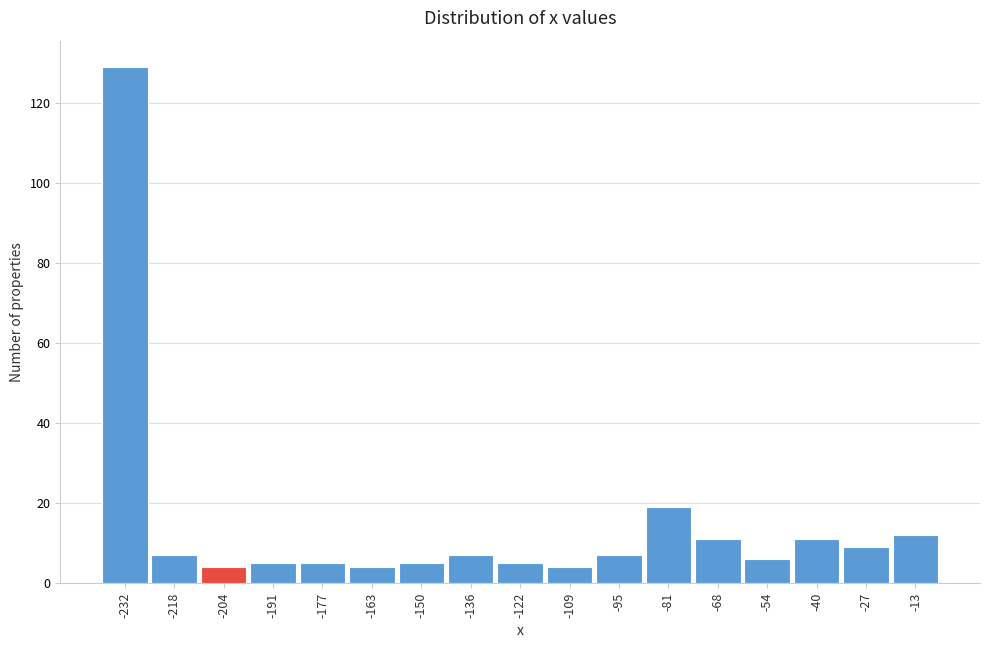

Reading right to left, what are all the values shown in this chart?

-13=12	-27=9	-40=11	-54=6	-68=11	-81=19	-95=7	-109=4	-122=5	-136=7	-150=5	-163=4	-177=5	-191=5	-204=4	-218=7	-232=129